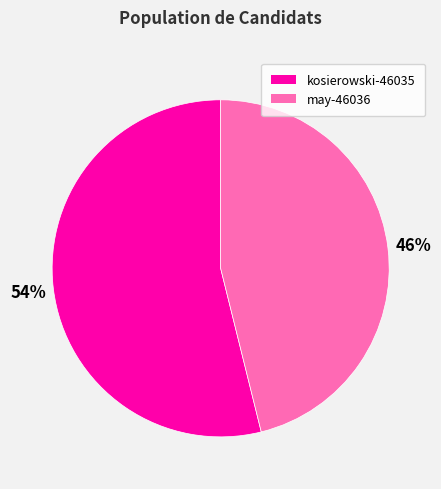

To the nearest percent, what is the difference between the largest and smallest slice percentages?

8%